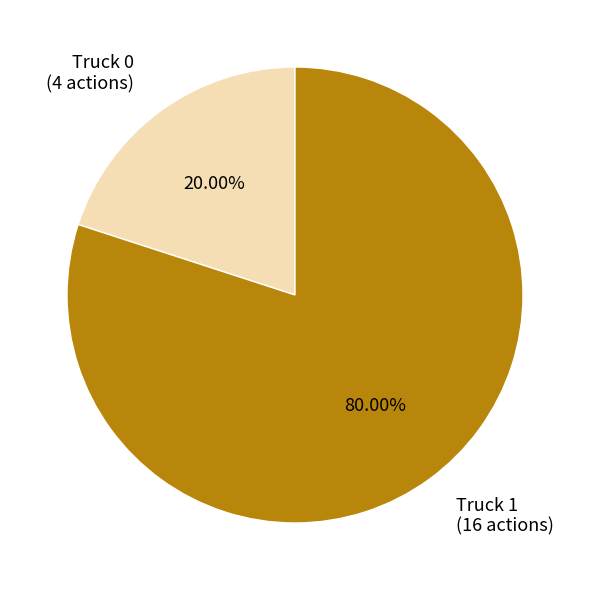

What is the majority slice?

Truck 1